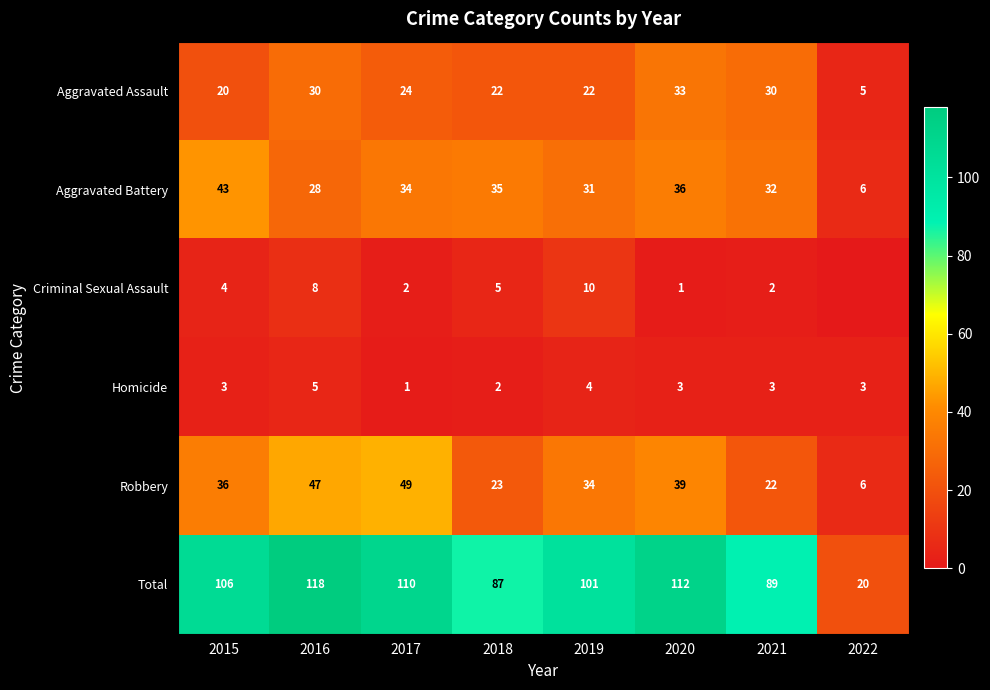

Is the value of Homicide at 2021 greater than the value of Total at 2017?

No